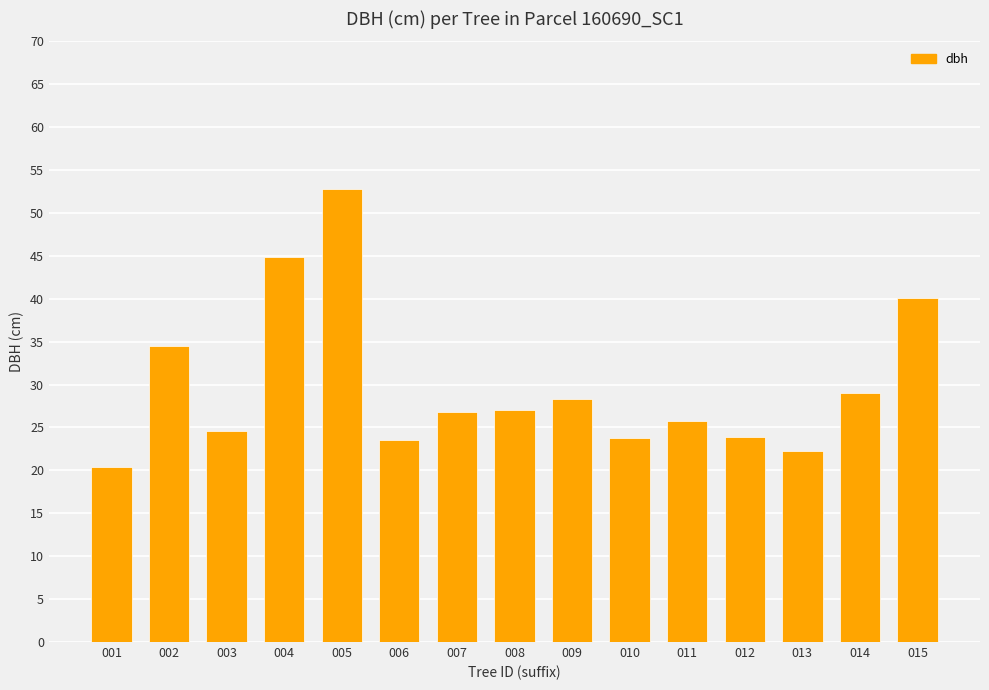

What is the value of the 9th bar from the left?

28.4